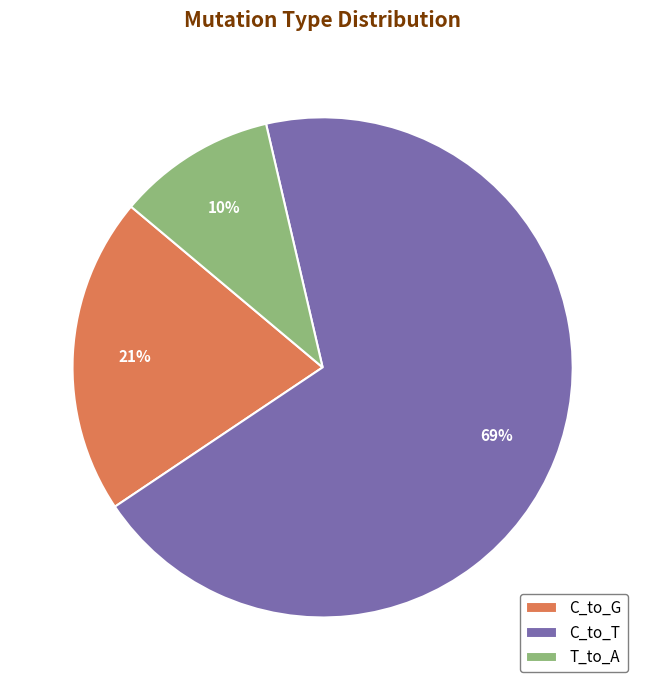

Does C_to_T account for over 50% of the chart?

Yes